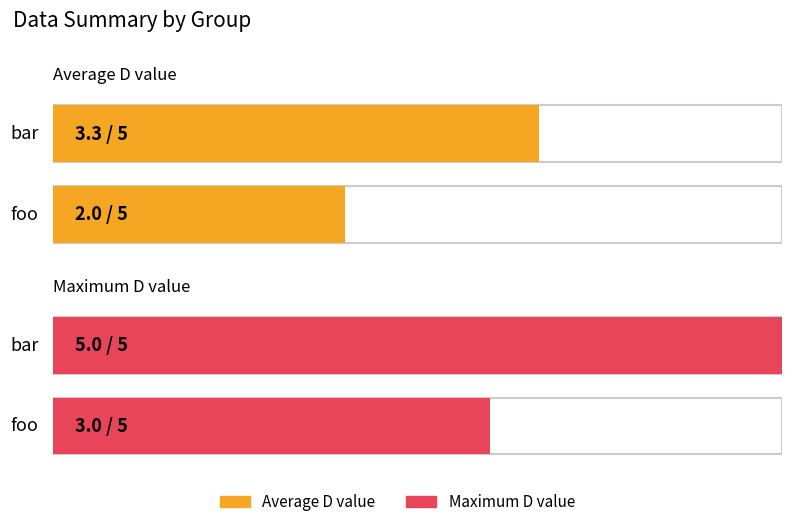

Where is foo nearest to the value 2?

D=2